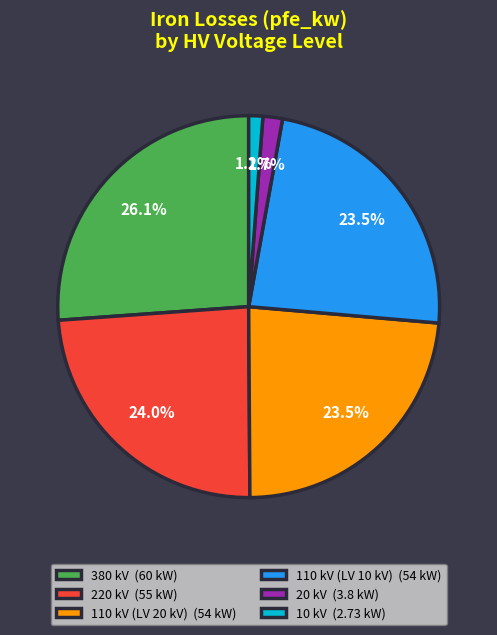

Approximately how many times larger is the value at 220 kV (55 kW) compared to 380 kV (60 kW)?

0.9